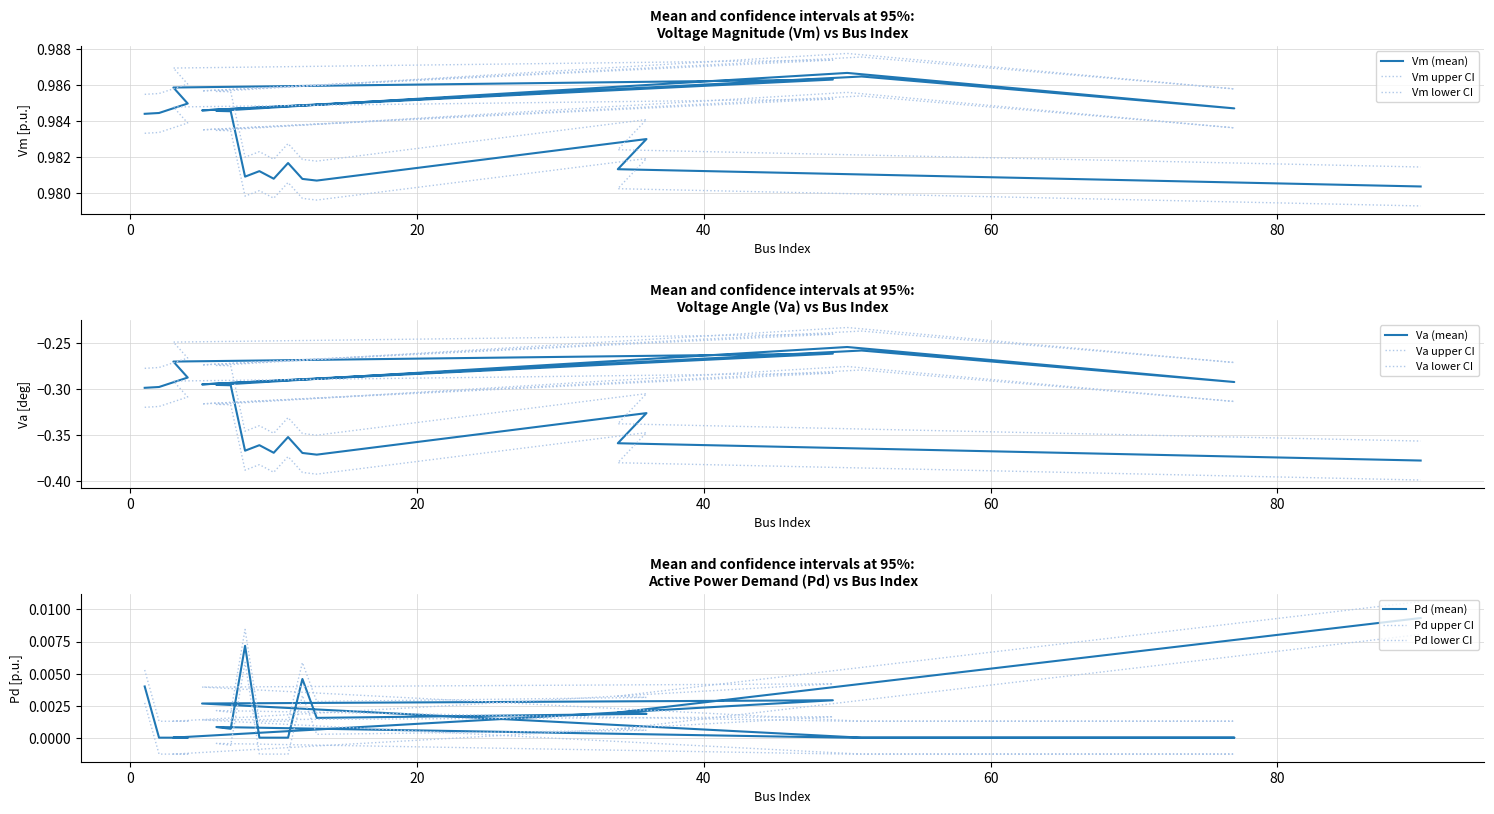

True or false: Va and Pd intersect in this chart.

False